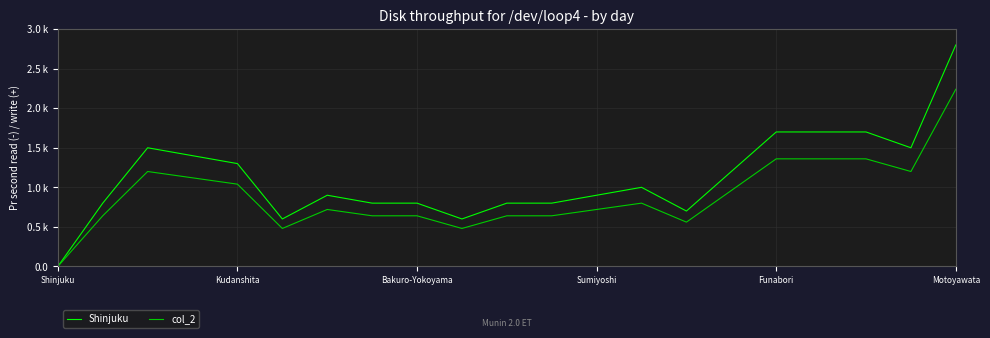

Reading right to left, what are all the values shown in this chart?

Shinjuku: 2.8	1.5	1.7	1.7	1.7	1.2	0.7	1.0	0.9	0.8	0.8	0.6	0.8	0.8	0.9	0.6	1.3	1.4	1.5	0.8	0.0
col_2: 2.2	1.2	1.4	1.4	1.4	1.0	0.6	0.8	0.7	0.6	0.6	0.5	0.6	0.6	0.7	0.5	1.0	1.1	1.2	0.6	0.0